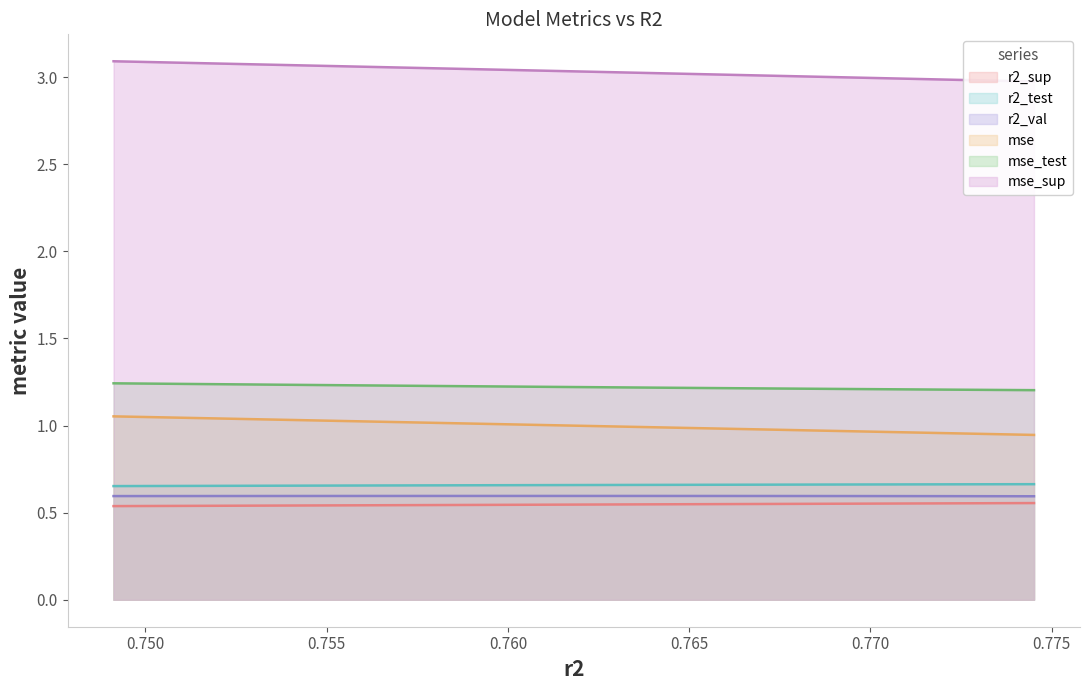

Reading left to right, transcribe all the data shown in this chart.

r2_sup: 0.5	0.5	0.5	0.5	0.5	0.5	0.5	0.6	0.6	0.6
r2_test: 0.7	0.7	0.7	0.7	0.7	0.7	0.7	0.7	0.7	0.7
r2_val: 0.6	0.6	0.6	0.6	0.6	0.6	0.6	0.6	0.6	0.6
mse: 1.1	1.0	1.0	1.0	1.0	1.0	1.0	1.0	1.0	0.9
mse_test: 1.2	1.2	1.2	1.2	1.2	1.2	1.2	1.2	1.2	1.2
mse_sup: 3.1	3.1	3.1	3.0	3.0	3.0	3.0	3.0	3.0	3.0